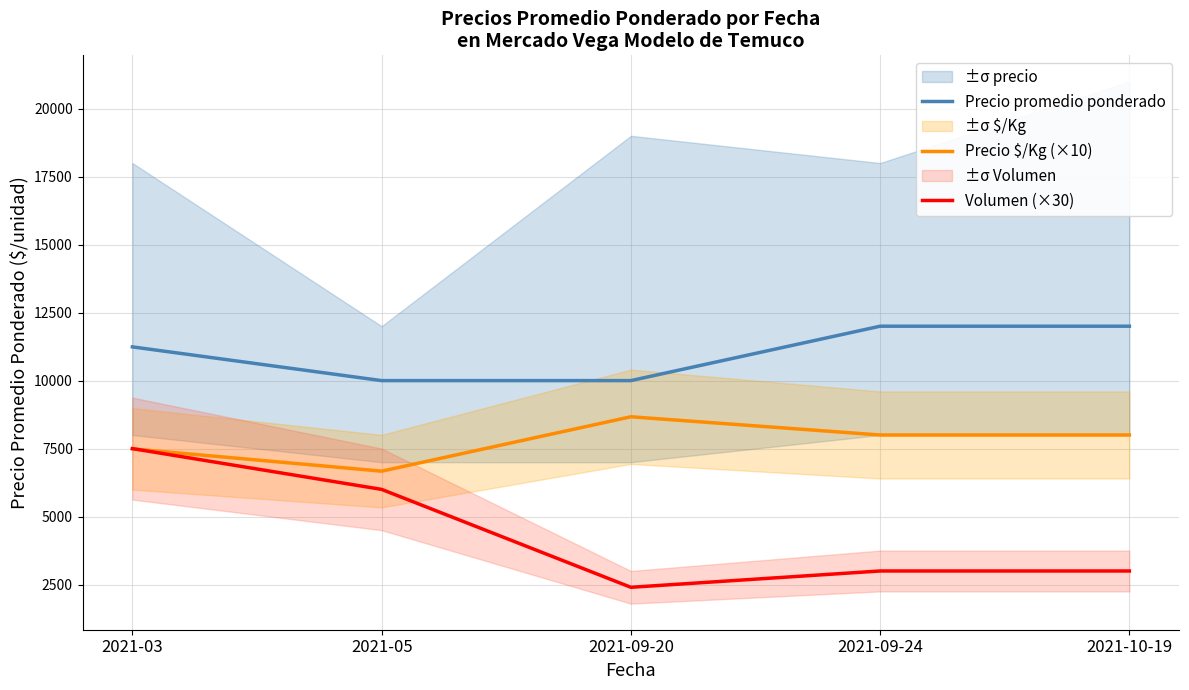

The Volumen (×30) series shows 4055 at 2021-10-19. True or false?

False